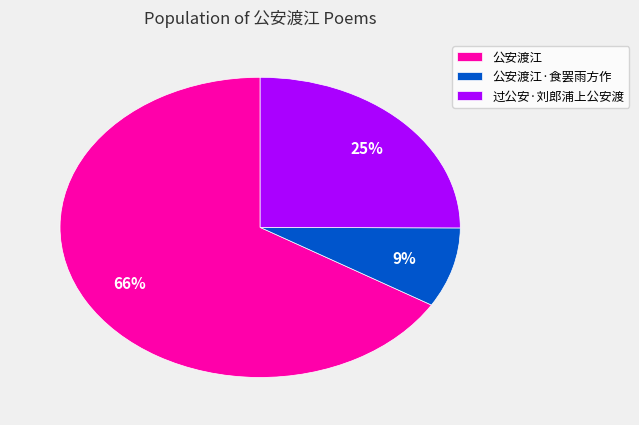

Which slice represents more than half of the pie?

公安渡江